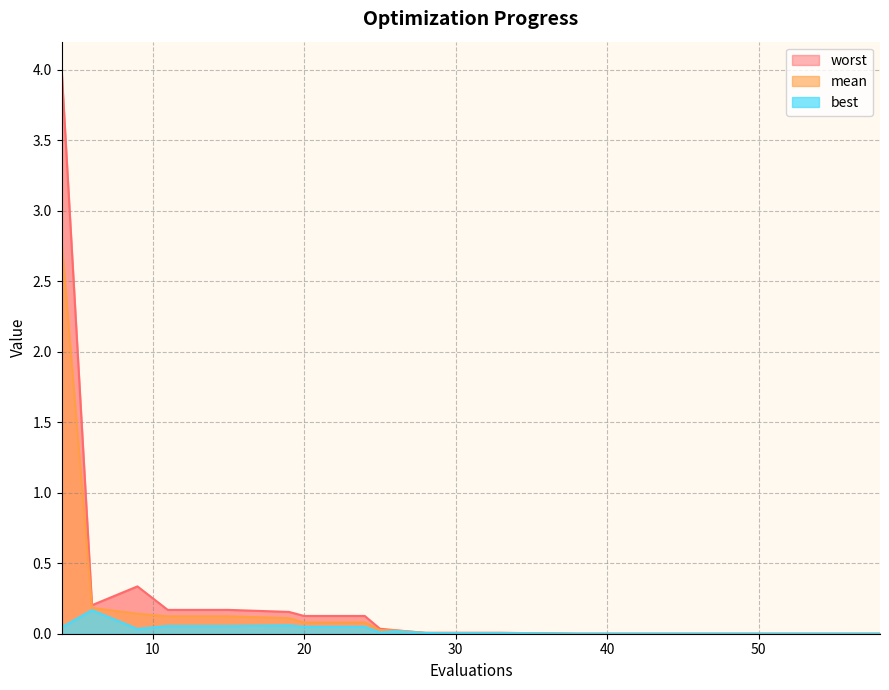

Rank the series by their average value, from highest to lowest.

worst, mean, best